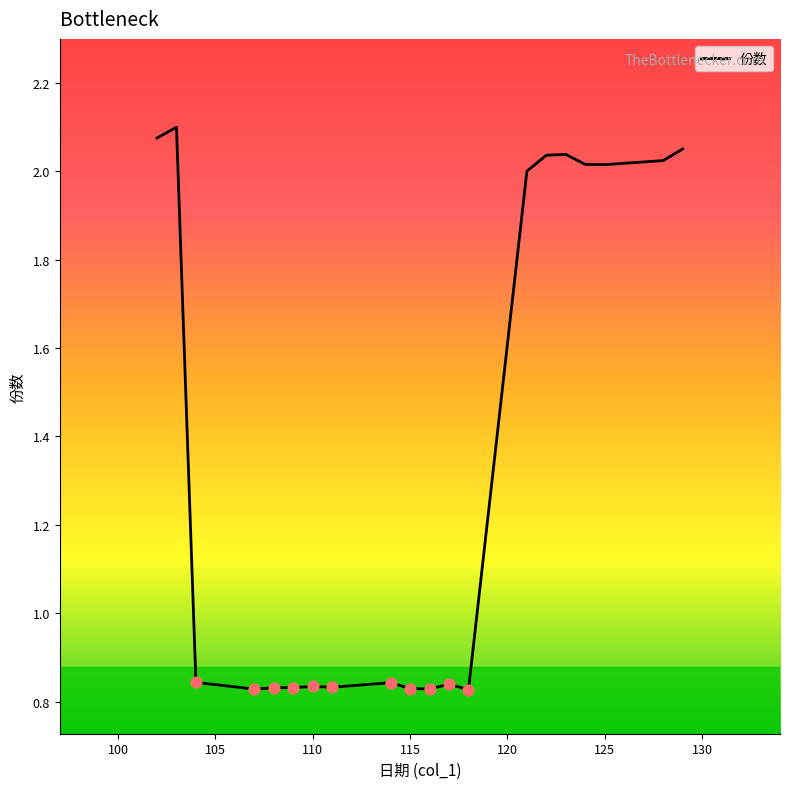

What is the difference between the maximum and minimum values?

1.3